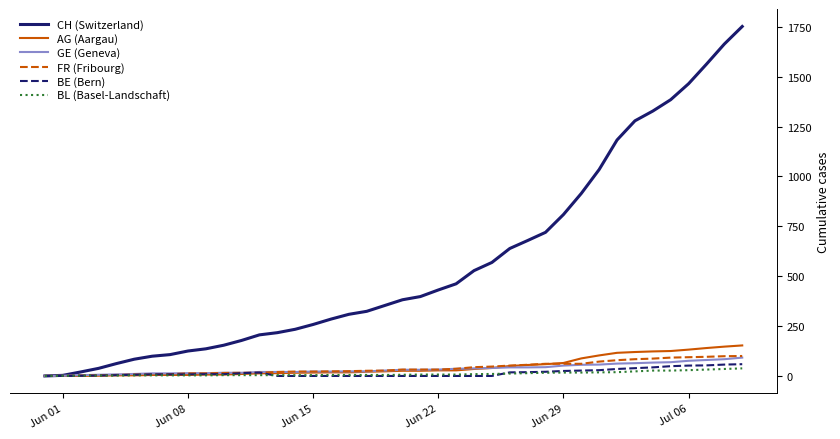

Count the number of data series in this chart.

6